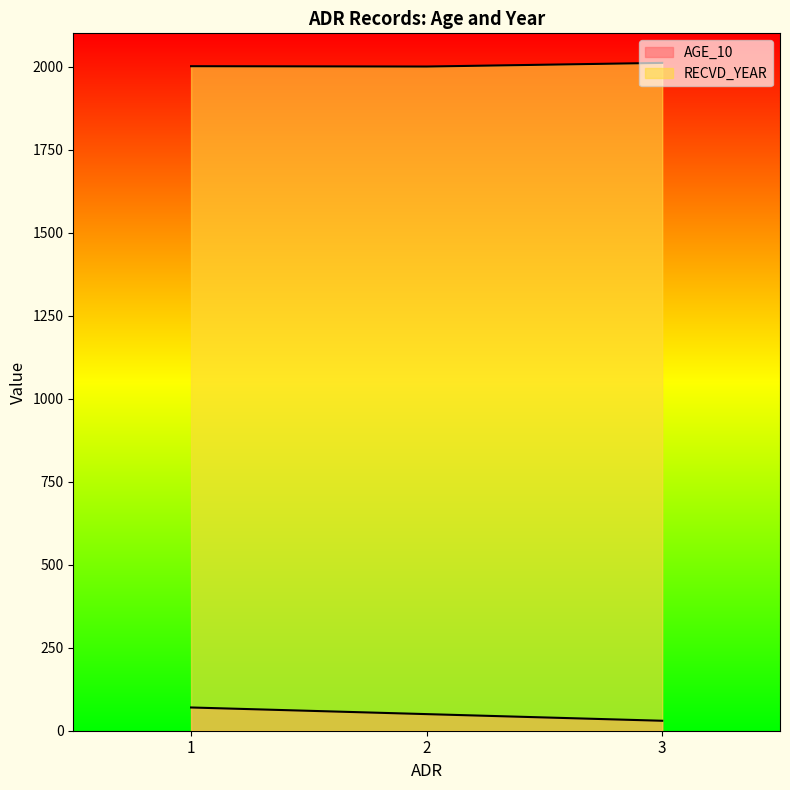

What is the value of the AGE_10 point at the 3rd from the left?

30